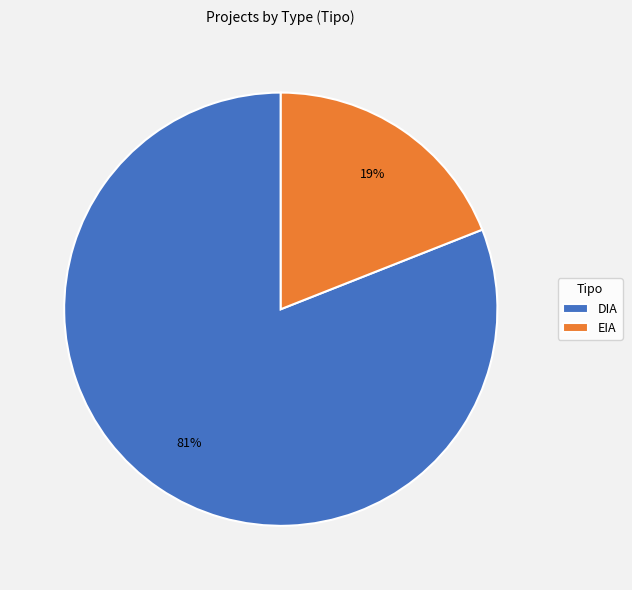

To the nearest percent, what percentage of the pie is EIA?

19%